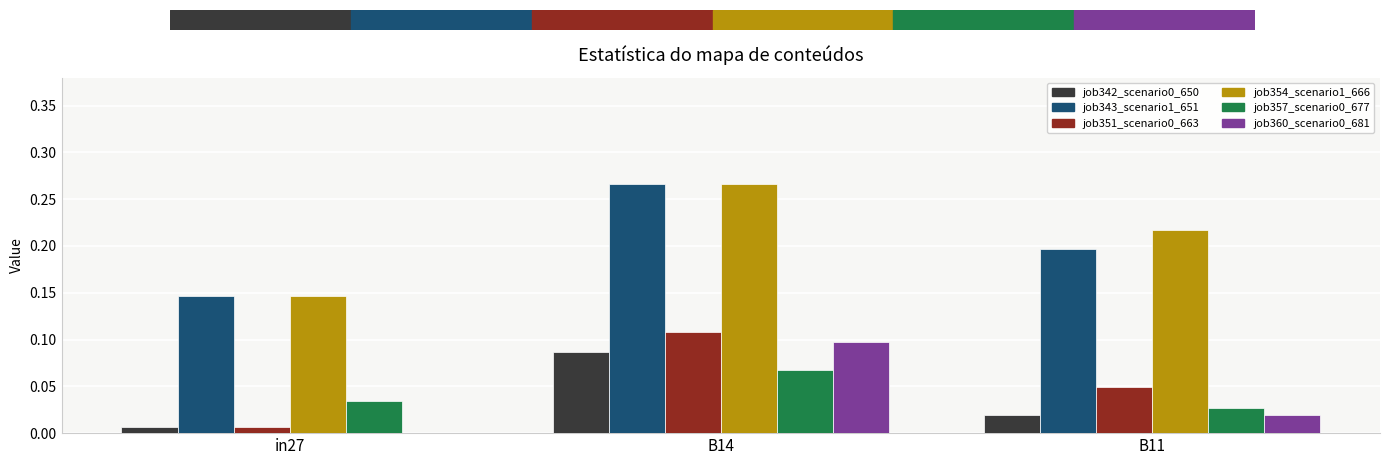

Which category has the highest value across all series?

B14